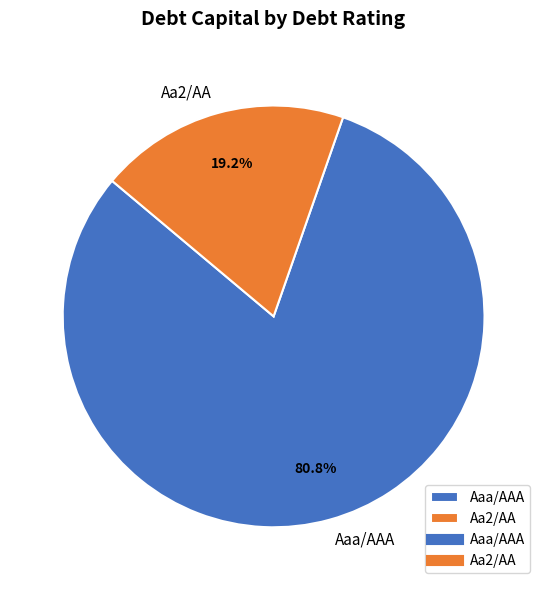

Approximately how many times larger is the value at Aaa/AAA compared to Aa2/AA?

4.2